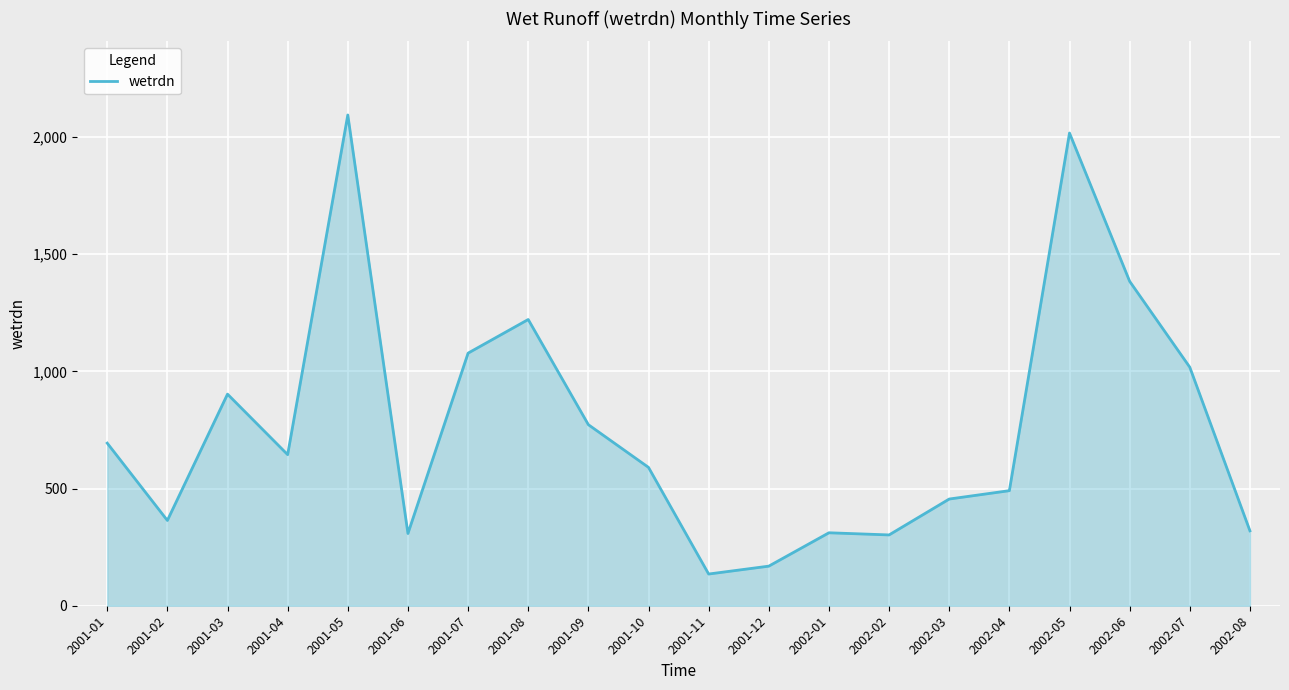

How many series are shown in this chart?

1